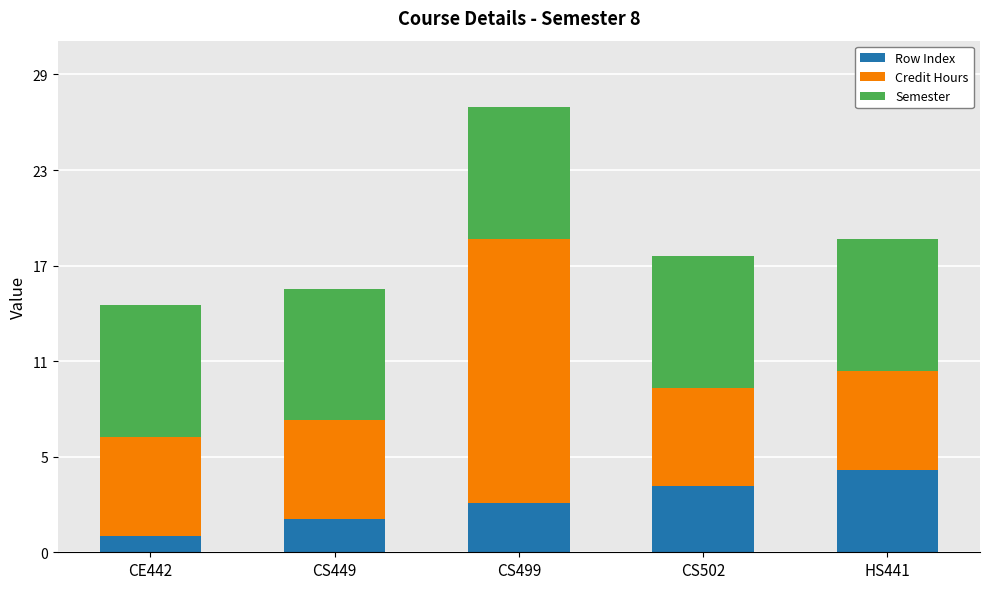

What are all the series names shown in the legend?

Row Index, Credit Hours, Semester